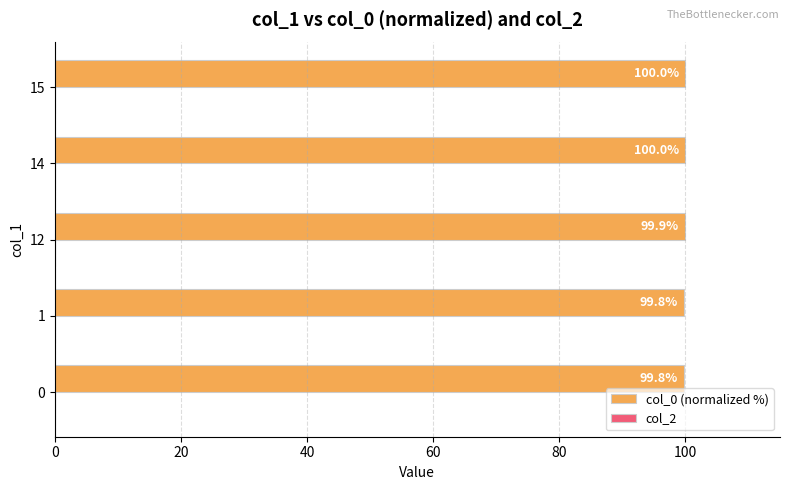

Between 14 and 0, which is larger?

14